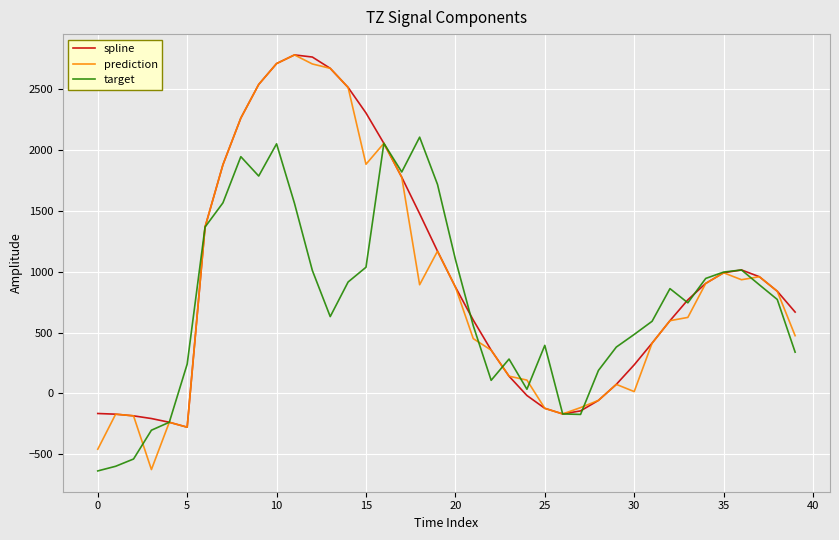

What are all the series names shown in the legend?

spline, prediction, target